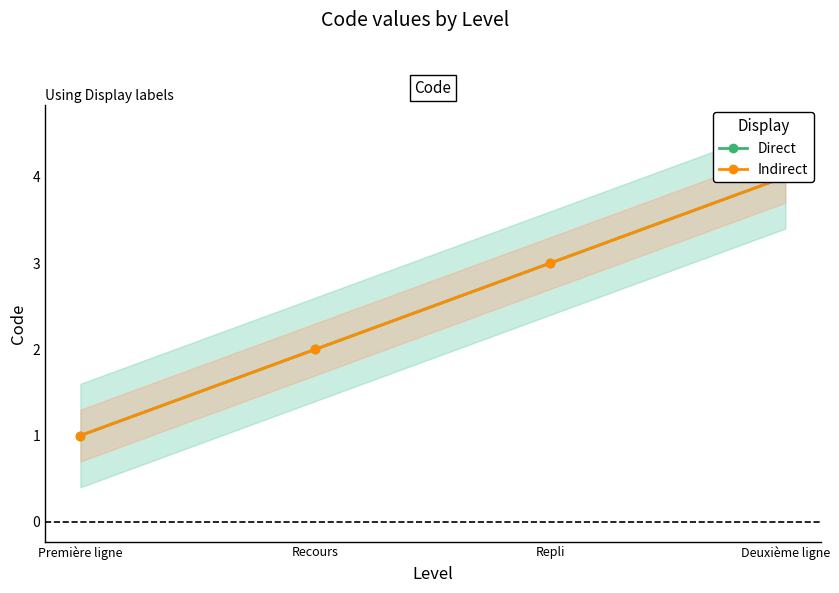

True or false: Indirect and Direct cross at least once.

False